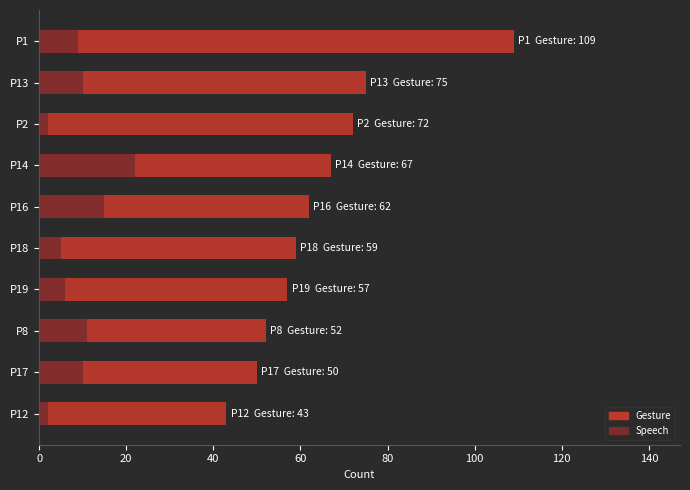

What is the highest value of the Gesture series?

109